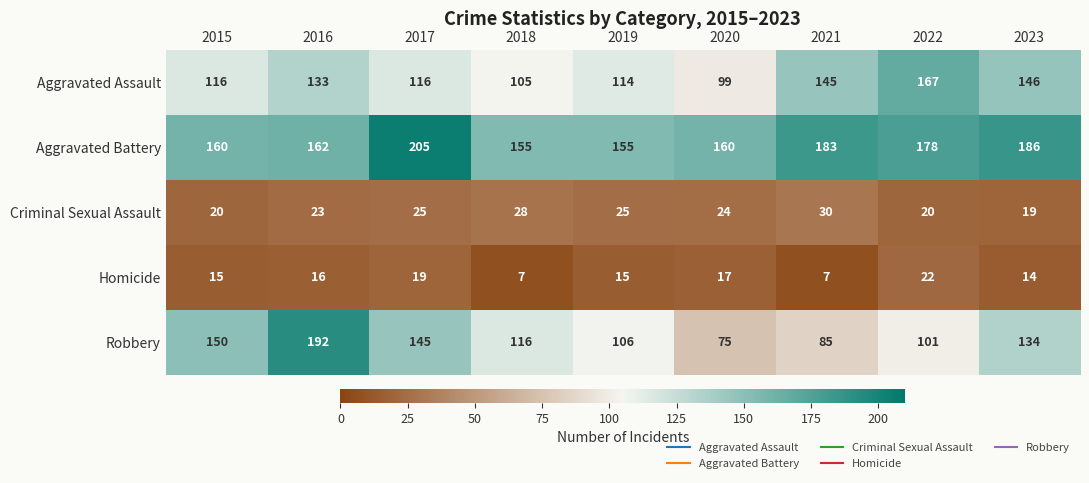

The value of Robbery at 2018 is 164. True or false?

False